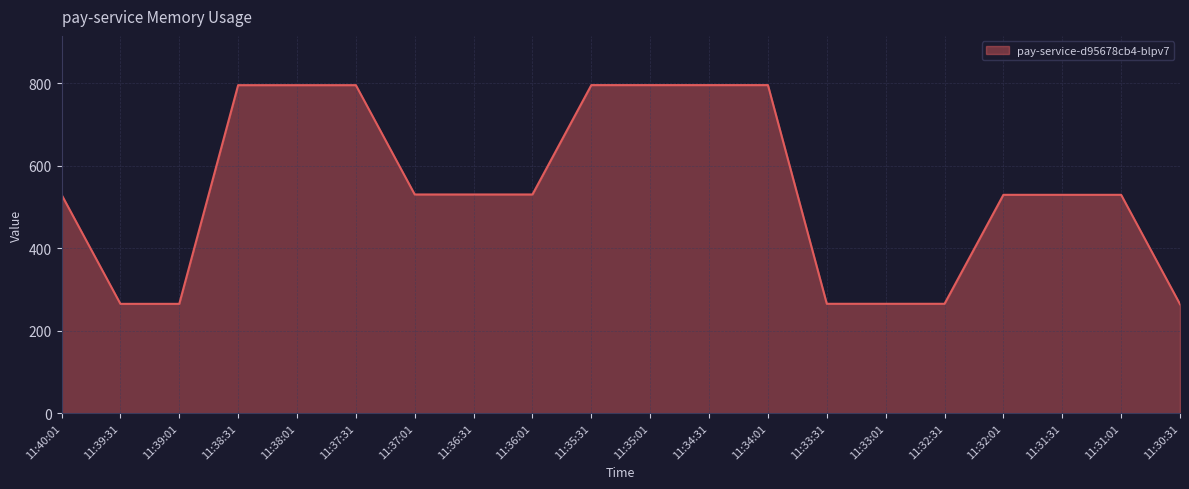

Reading left to right, extract all data points from this chart.

11:40:01=530.2	11:39:31=265.2	11:39:01=265.2	11:38:31=795.9	11:38:01=795.9	11:37:31=795.9	11:37:01=530.6	11:36:31=530.6	11:36:01=530.6	11:35:31=796.0	11:35:01=796.0	11:34:31=796.0	11:34:01=796.0	11:33:31=265.4	11:33:01=265.4	11:32:31=265.4	11:32:01=529.8	11:31:31=529.8	11:31:01=529.8	11:30:31=264.4